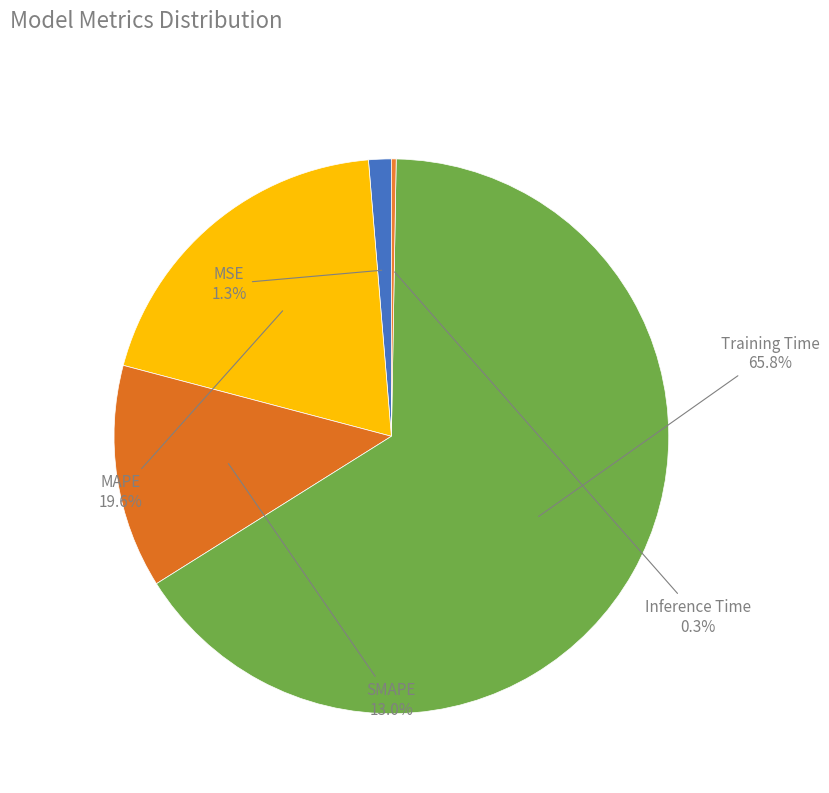

What is the majority slice?

Training Time